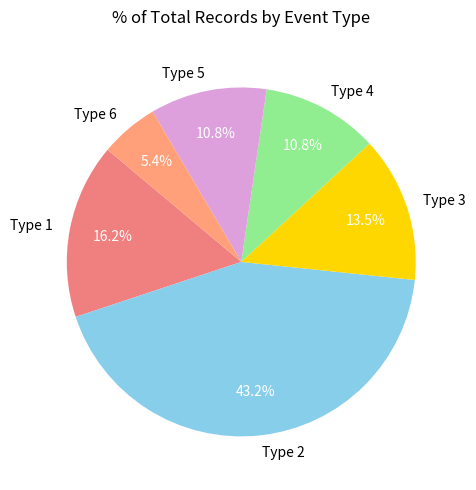

Which category has the smallest portion of the pie?

Type 6